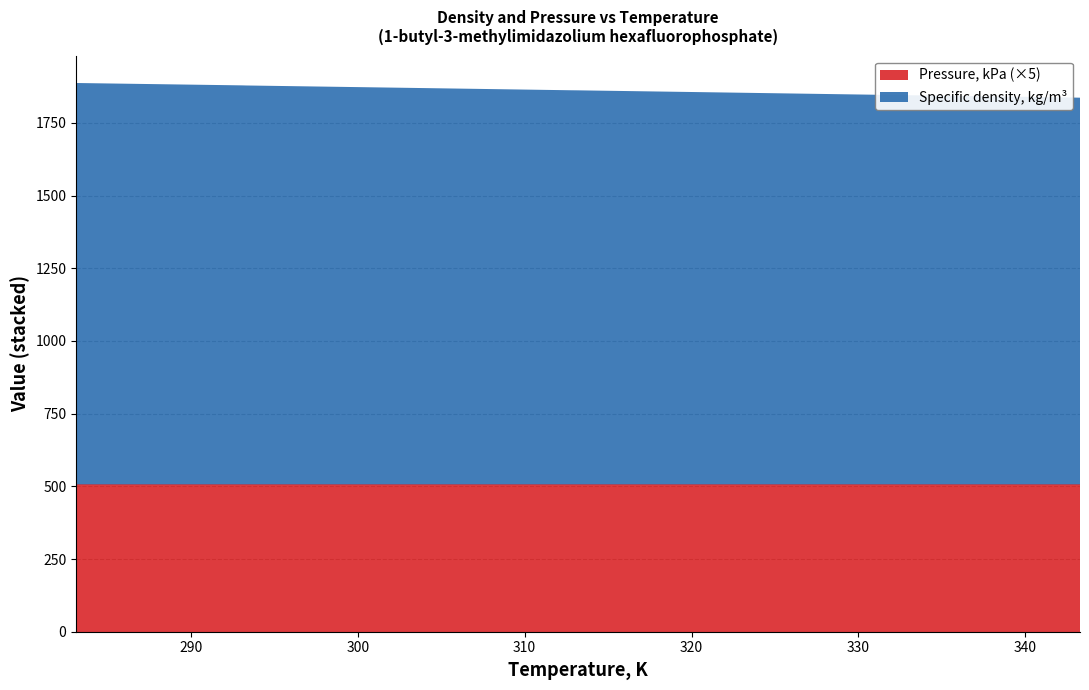

Reading right to left, transcribe all the data shown in this chart.

Specific density, kg/m3: 343.27=1329.9	342.41=1330.8	333.66=1338.0	332.56=1338.7	323.23=1346.7	322.64=1347.2	313.17=1355.2	312.68=1355.5	303.3=1363.5	302.83=1363.9	293.3=1371.9	293.12=1372.2	283.13=1380.4
Pressure, kPa: 343.27=101.3	342.41=101.3	333.66=101.3	332.56=101.3	323.23=101.3	322.64=101.3	313.17=101.3	312.68=101.3	303.3=101.3	302.83=101.3	293.3=101.3	293.12=101.3	283.13=101.3